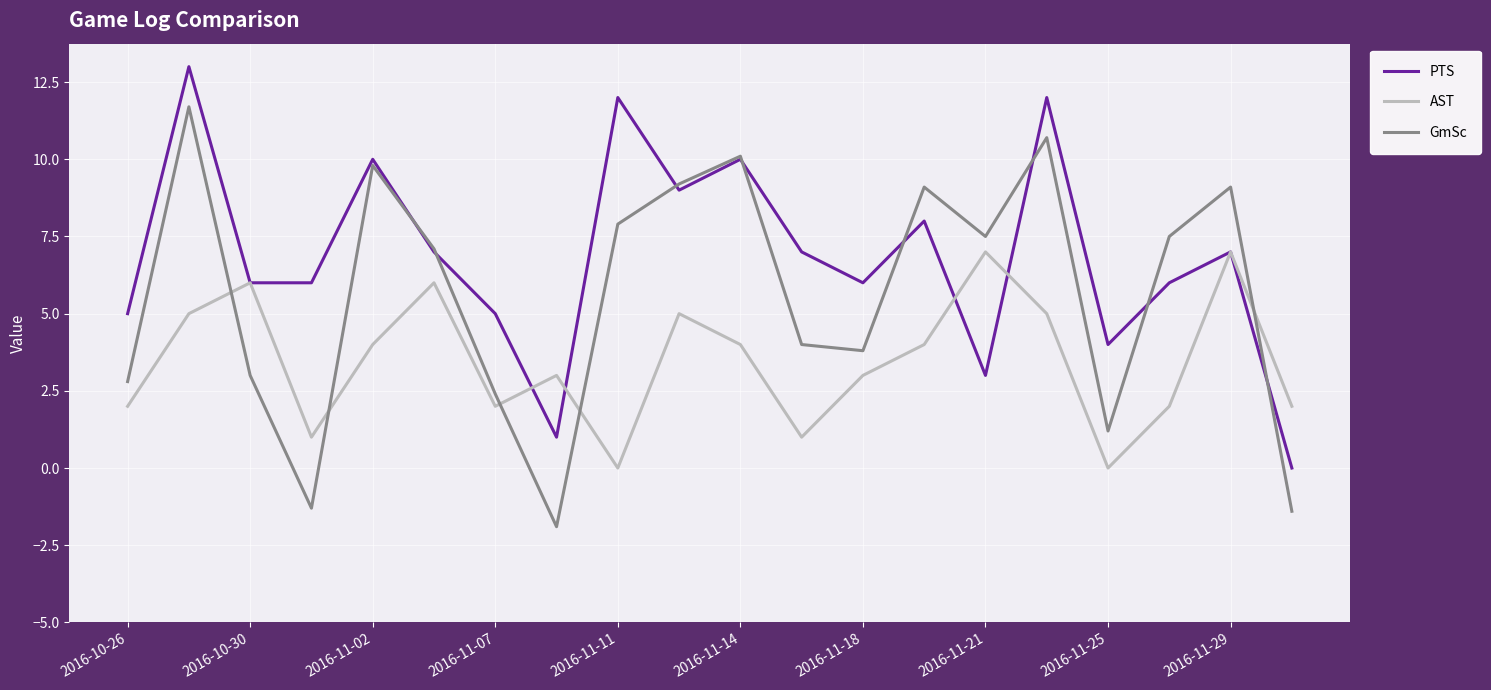

Which series has the largest total across all categories?

PTS